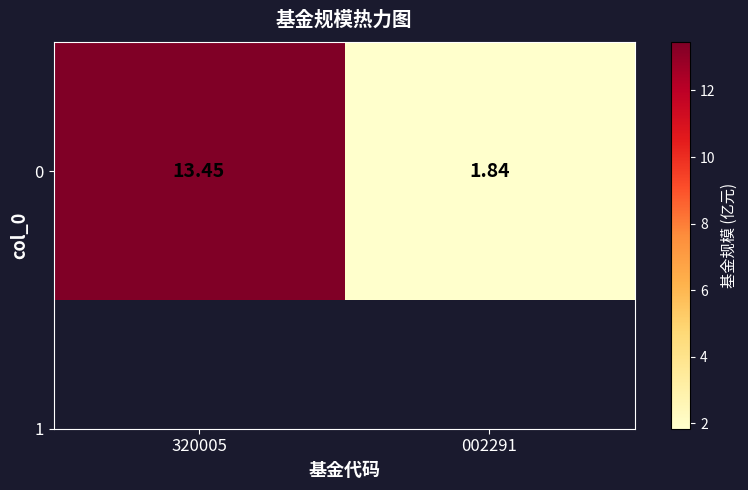

The chart shows a value of 6.5 at 320005. True or false?

False